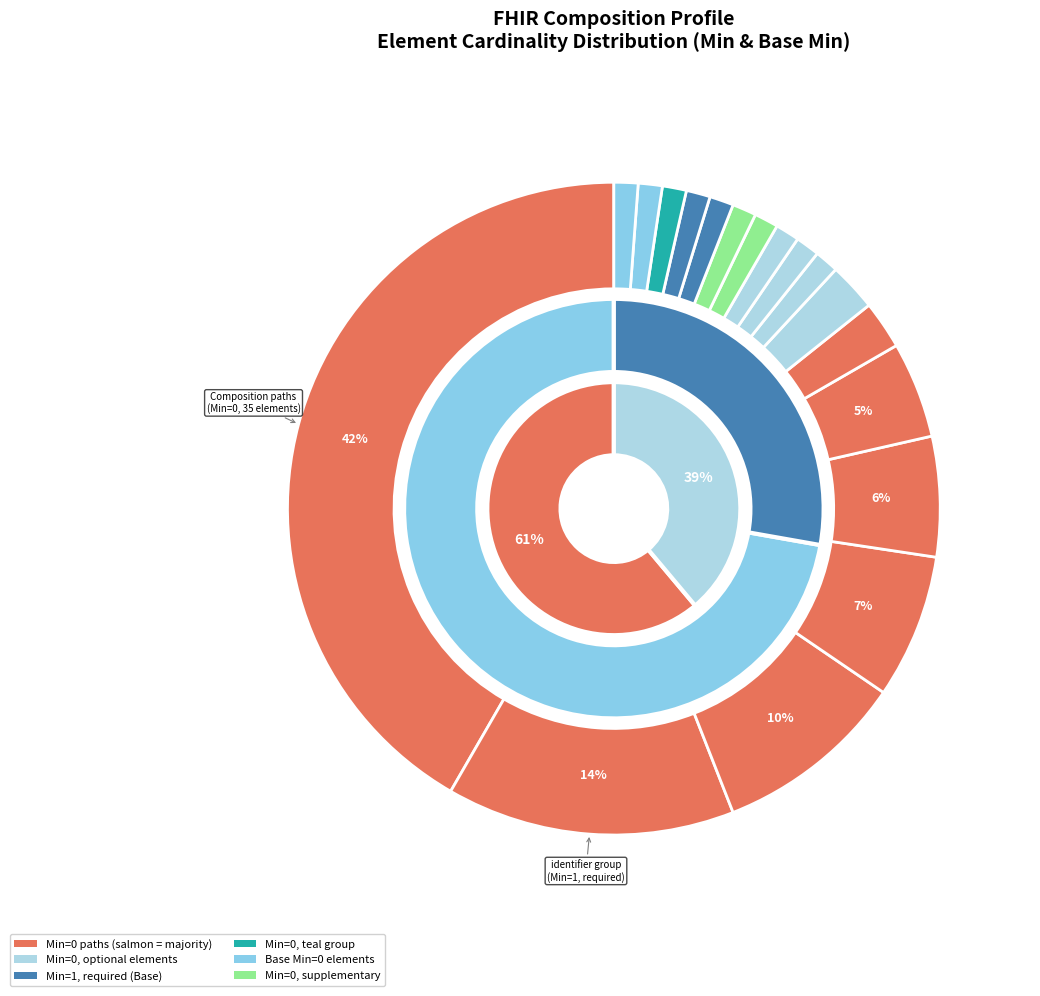

To the nearest percent, what is the difference between the Composition.identifier (1,1) and Composition.category (0,*) slice percentages?

13%